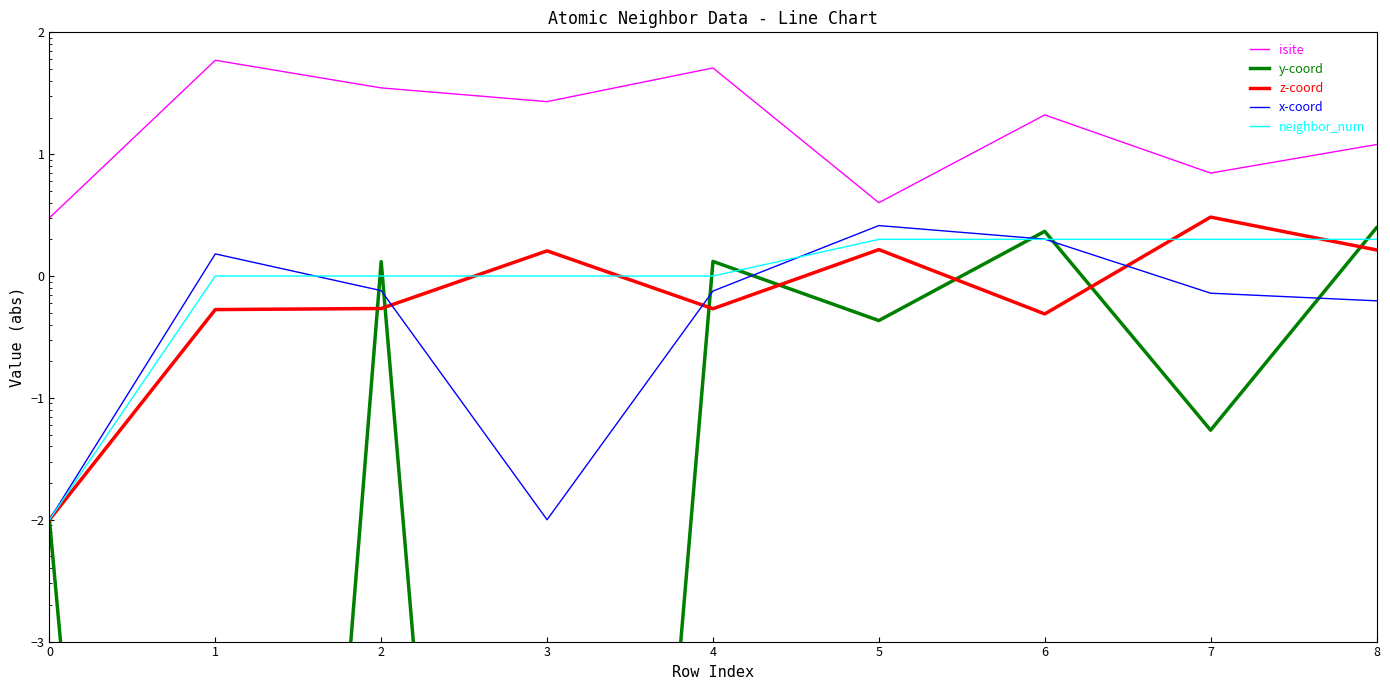

Is this an area chart (filled region under the line)?

No